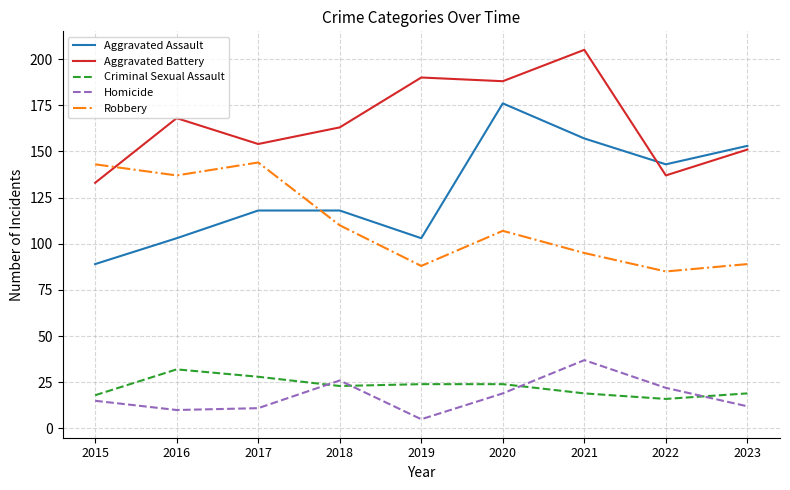

True or false: Homicide has a value of 5 at 2019.

True